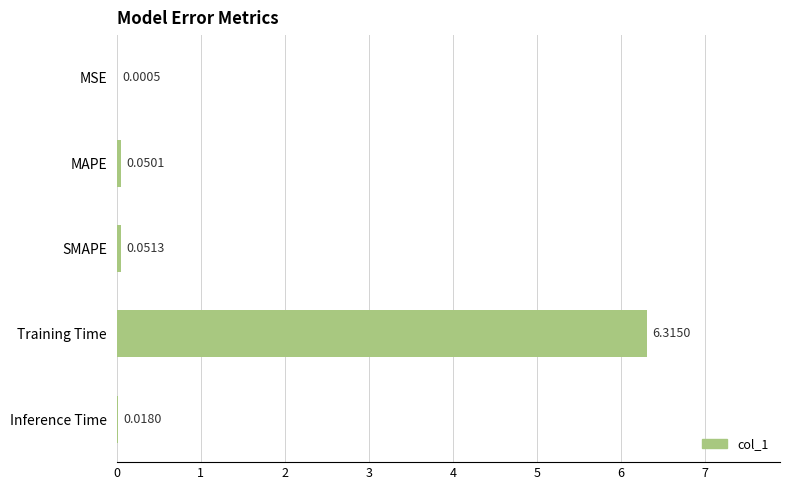

Which has a higher value, SMAPE or MSE?

SMAPE